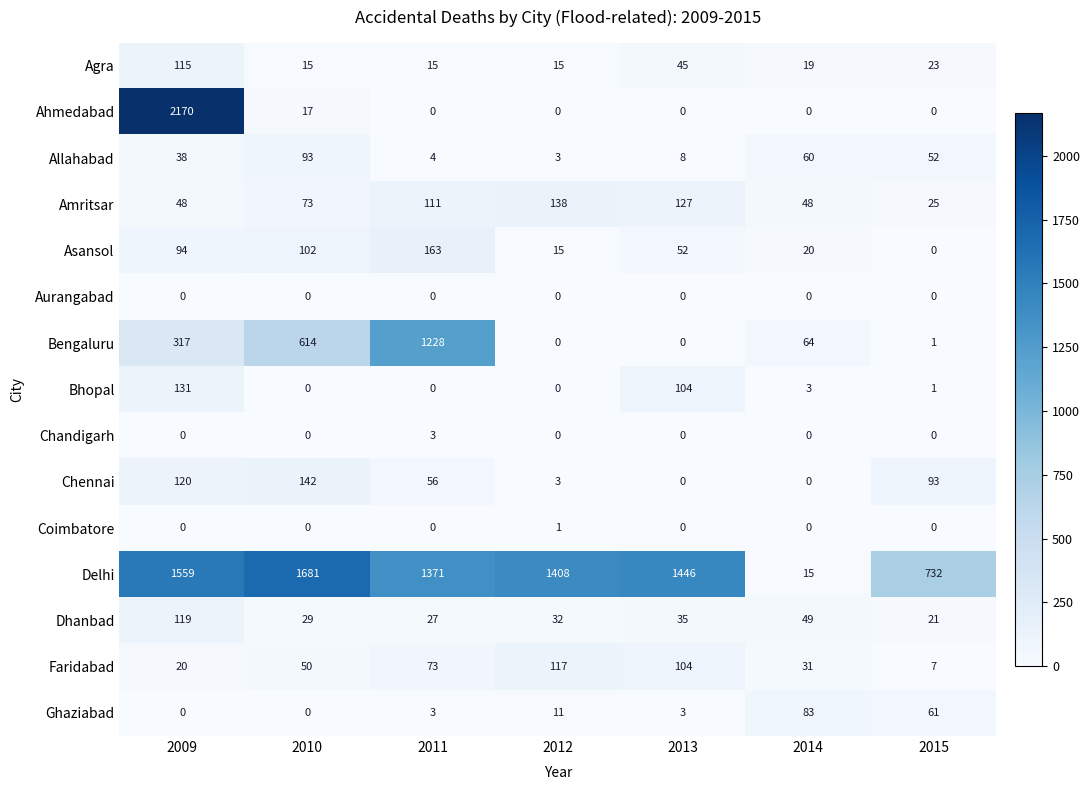

Between 2014 and 2015, which series saw the biggest shift?

Delhi